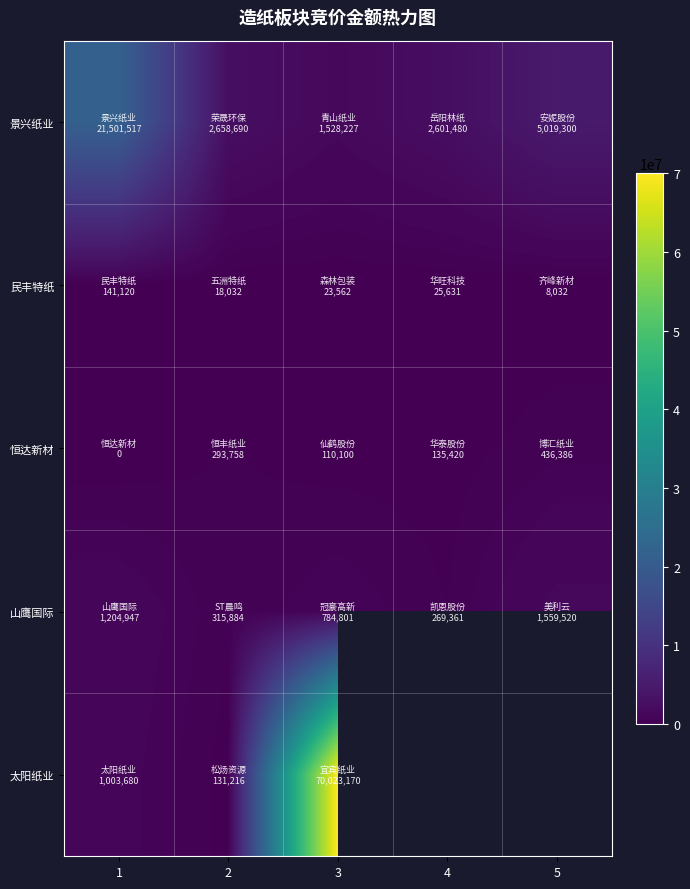

What is the difference between the second highest and minimum values in the 民丰特纸 series?

17599.0